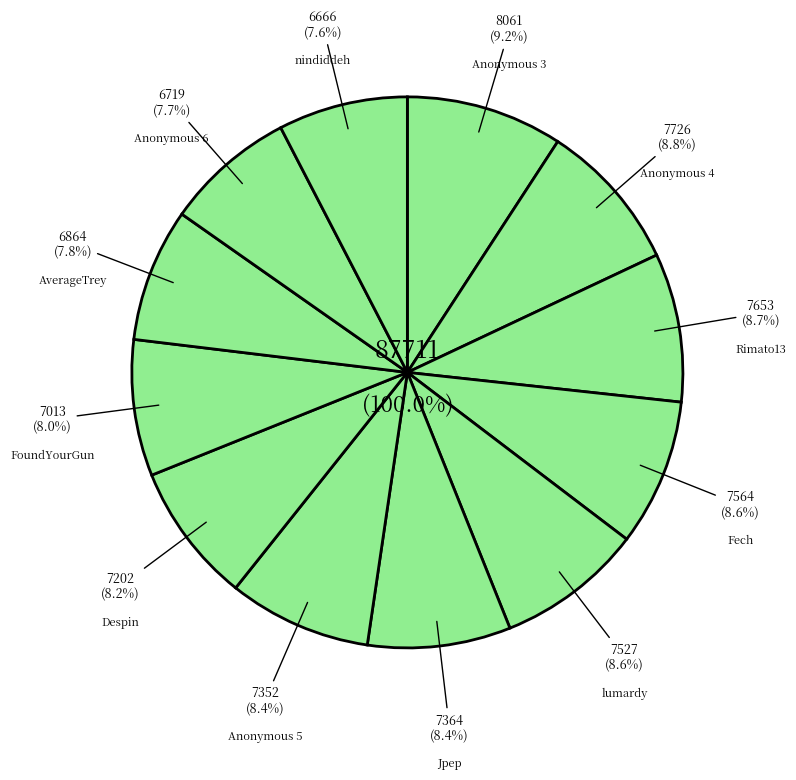

What is the change in value from lumardy to Despin?

-325